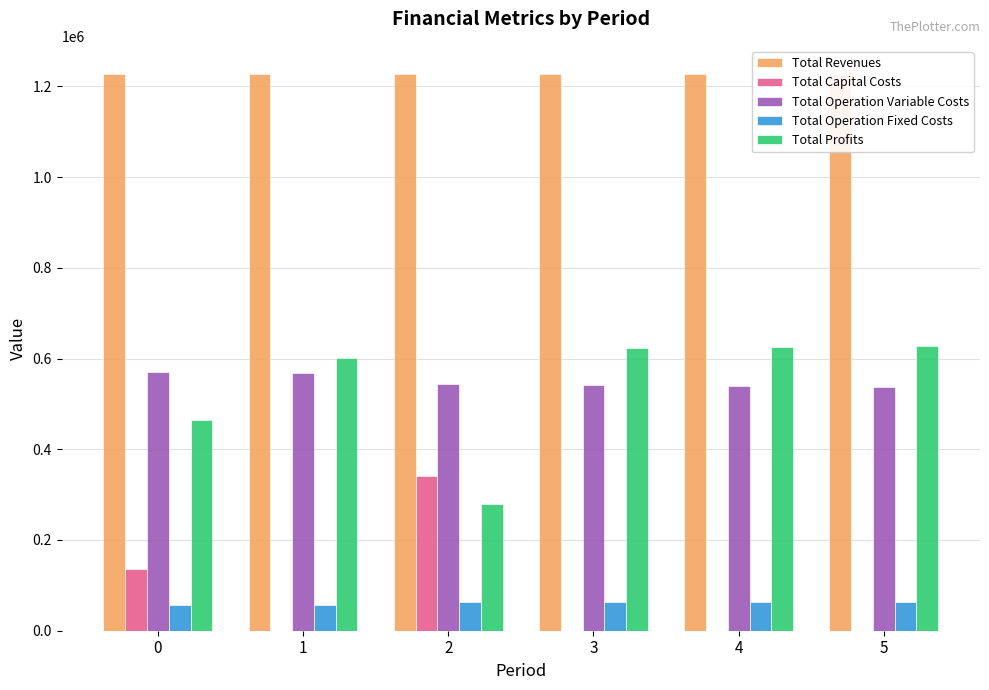

Reading left to right, list all the values displayed in this chart.

Total Revenues: 1227855.4	1227855.4	1227892.6	1227892.6	1227892.6	1227892.6
Total Capital Costs: 135520.0	0.0	341248.0	0.0	0.0	0.0
Total Operation Variable Costs: 570914.1	568856.1	543094.1	541151.2	539205.6	537257.3
Total Operation Fixed Costs: 57035.6	57035.6	63411.3	63411.3	63411.3	63411.3
Total Profits: 464385.7	601963.6	280139.2	623330.1	625275.7	627224.0